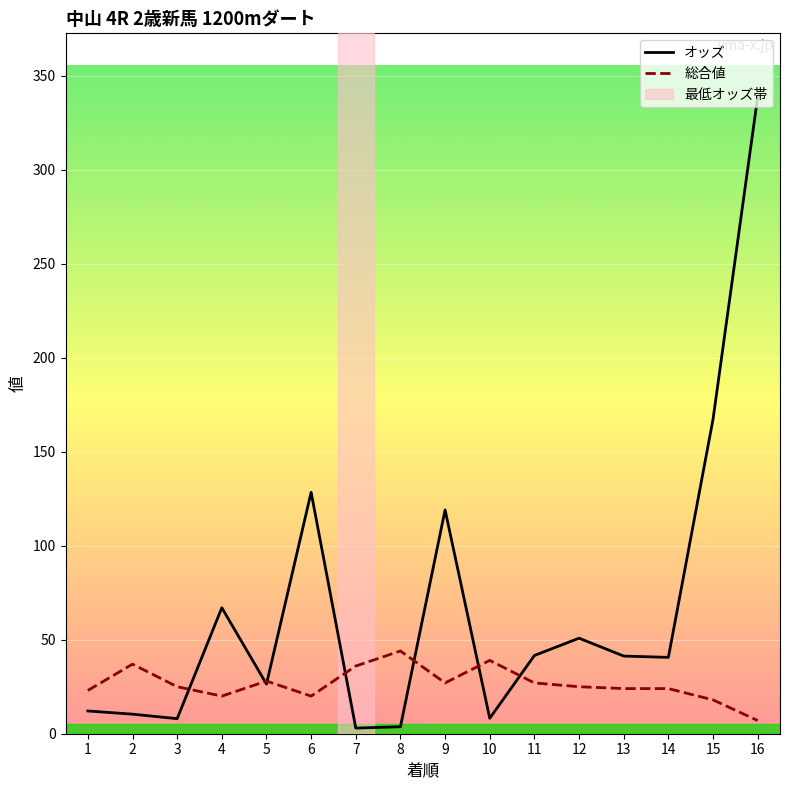

Is it true that オッズ equals 27.0 at 12?

False